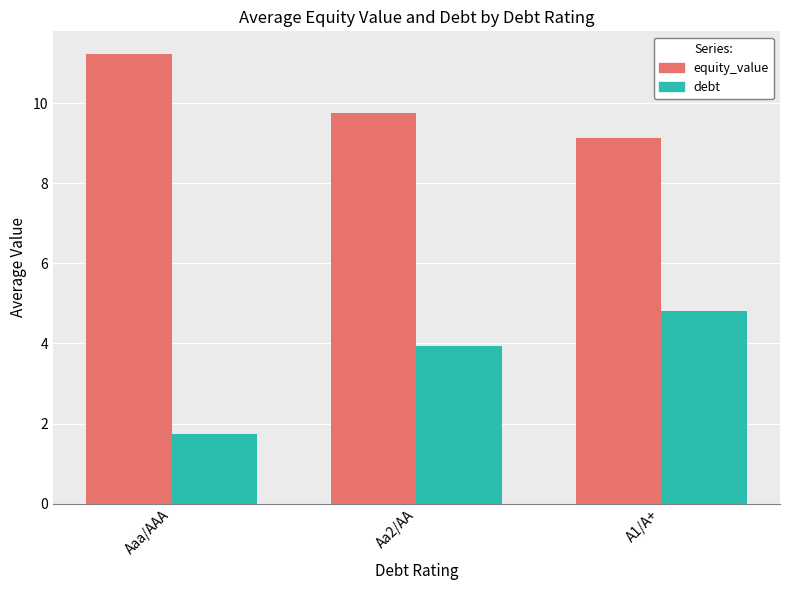

What is the minimum value for equity_value?

9.1